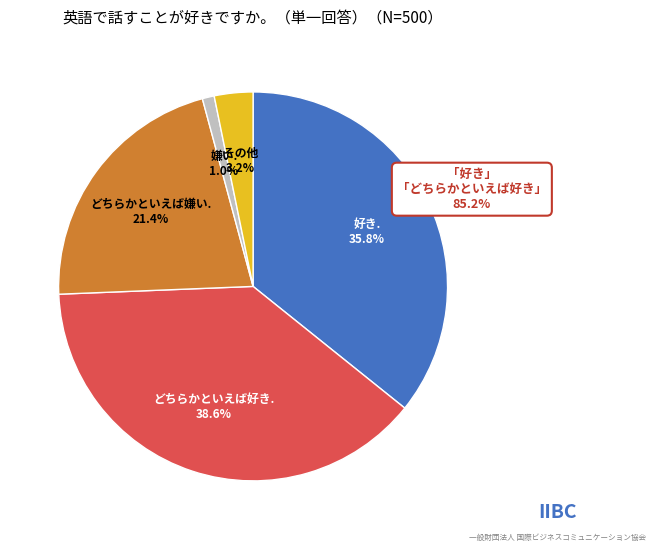

Is there any slice that represents more than half of the pie?

No